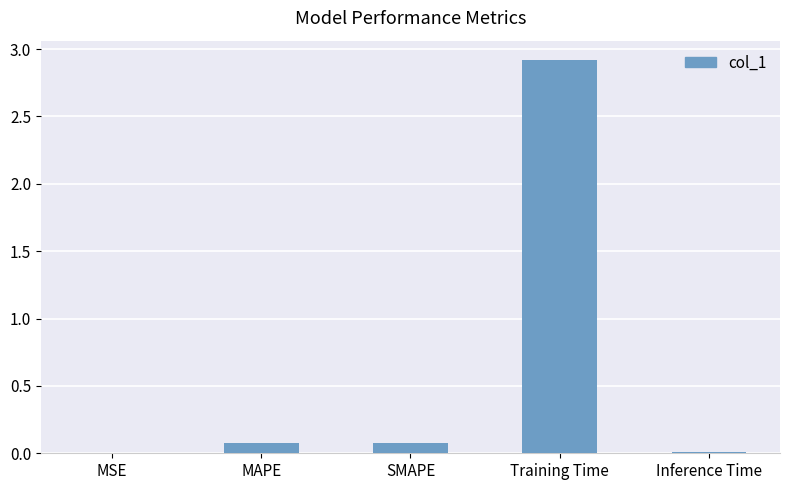

Which label corresponds to the largest value in the chart?

Training Time